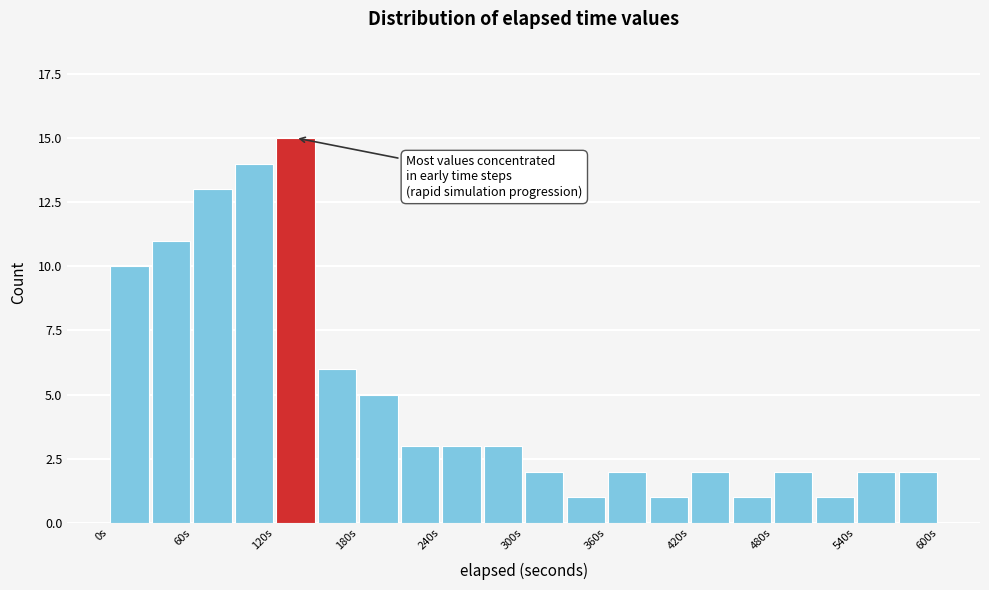

Around what value on the x-axis is the tallest bar? Give the approximate position of its centre, as read against the axis.

140